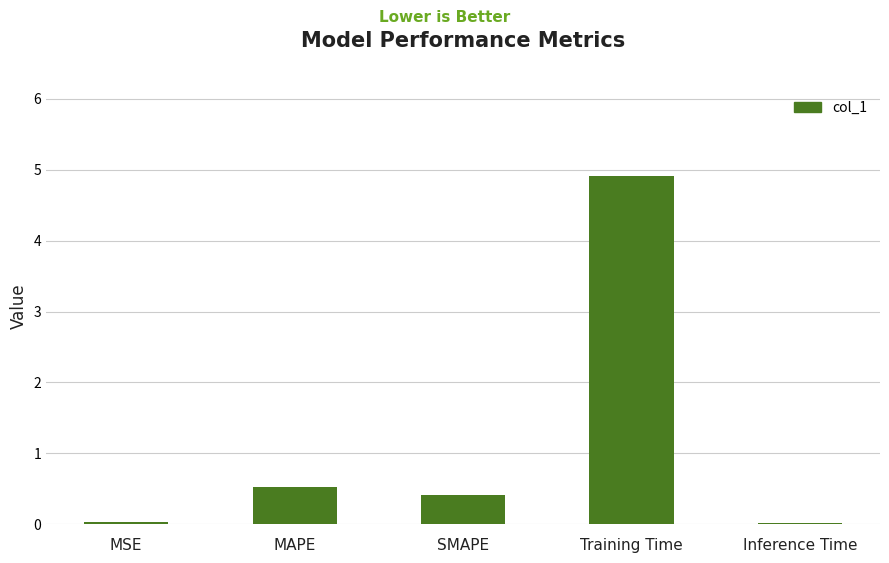

Between MAPE and Inference Time, which is larger?

MAPE